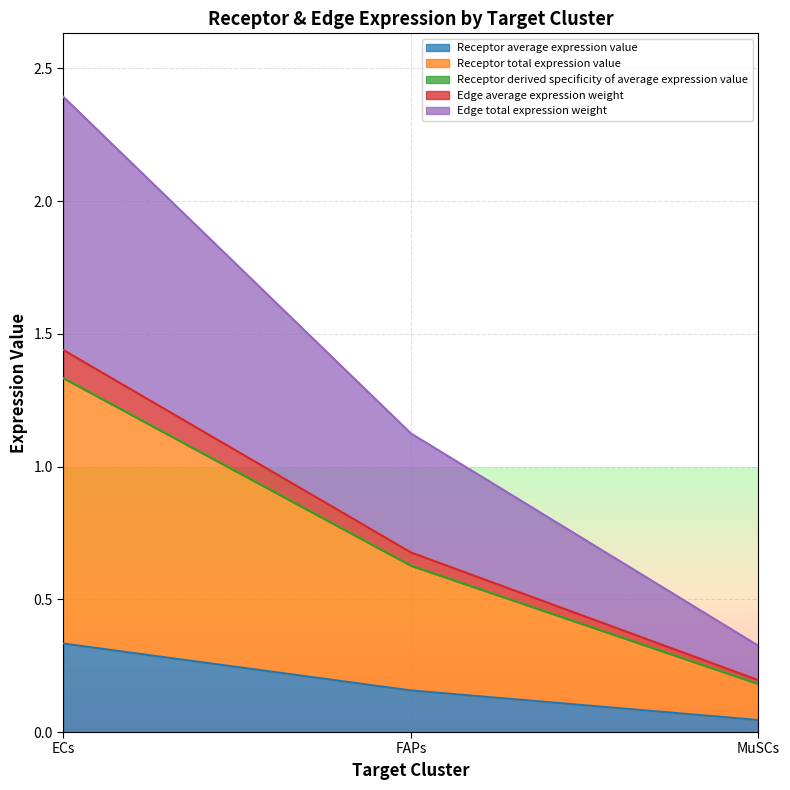

What is the value of the Edge total expression weight point at the 2nd from the left?

1.1